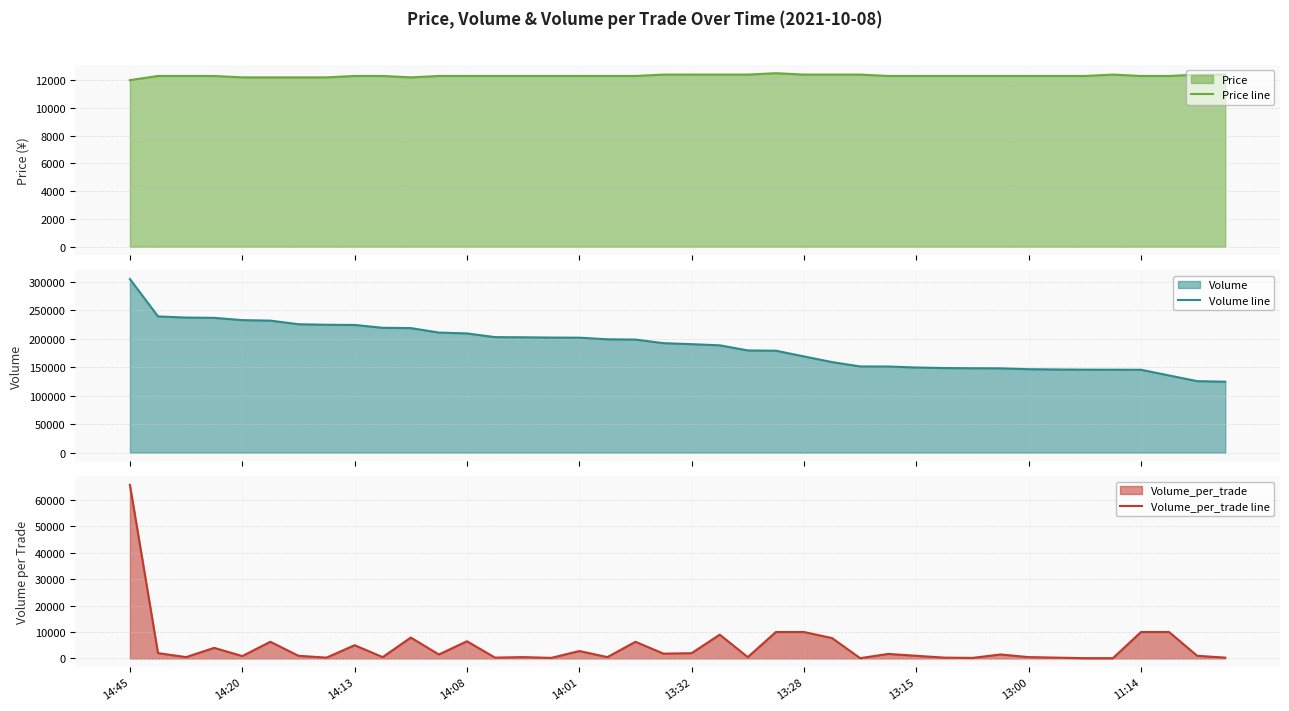

What is the minimum value for Volume line?

124600